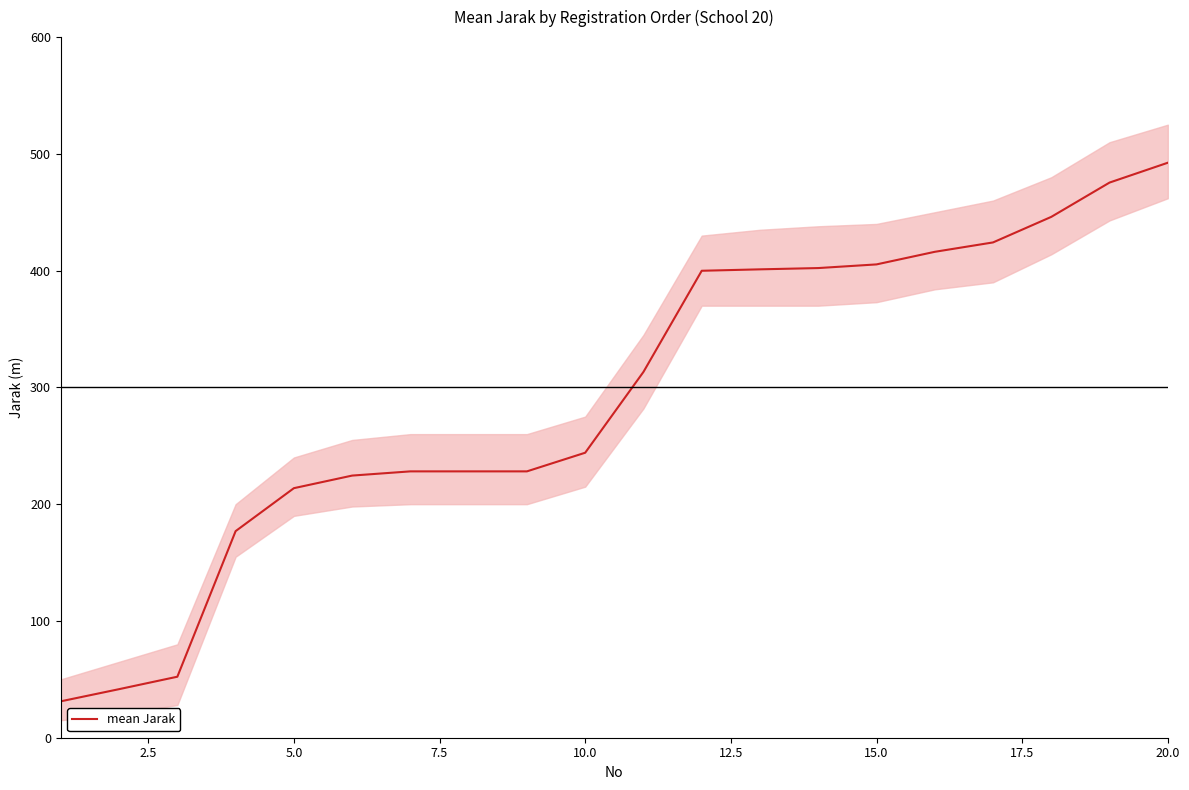

True or false: the data has more than 0 interior local peaks.

False